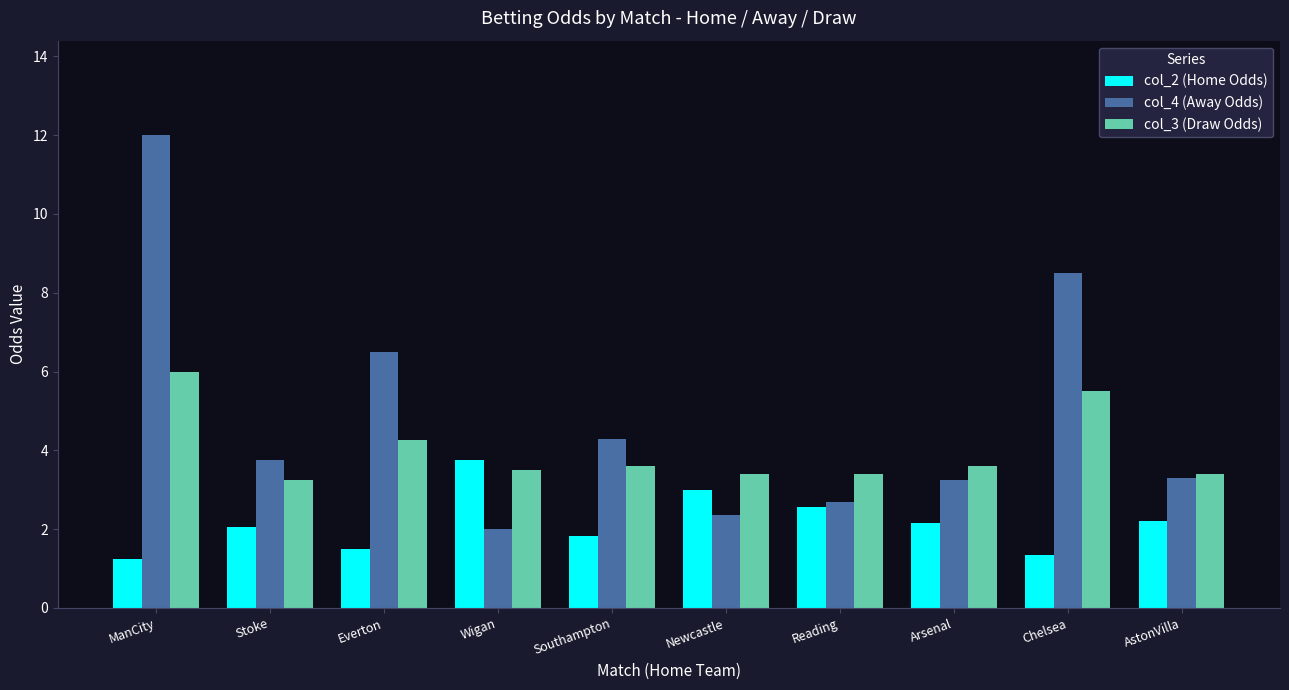

Are the bars grouped side by side (vs. stacked)?

Yes